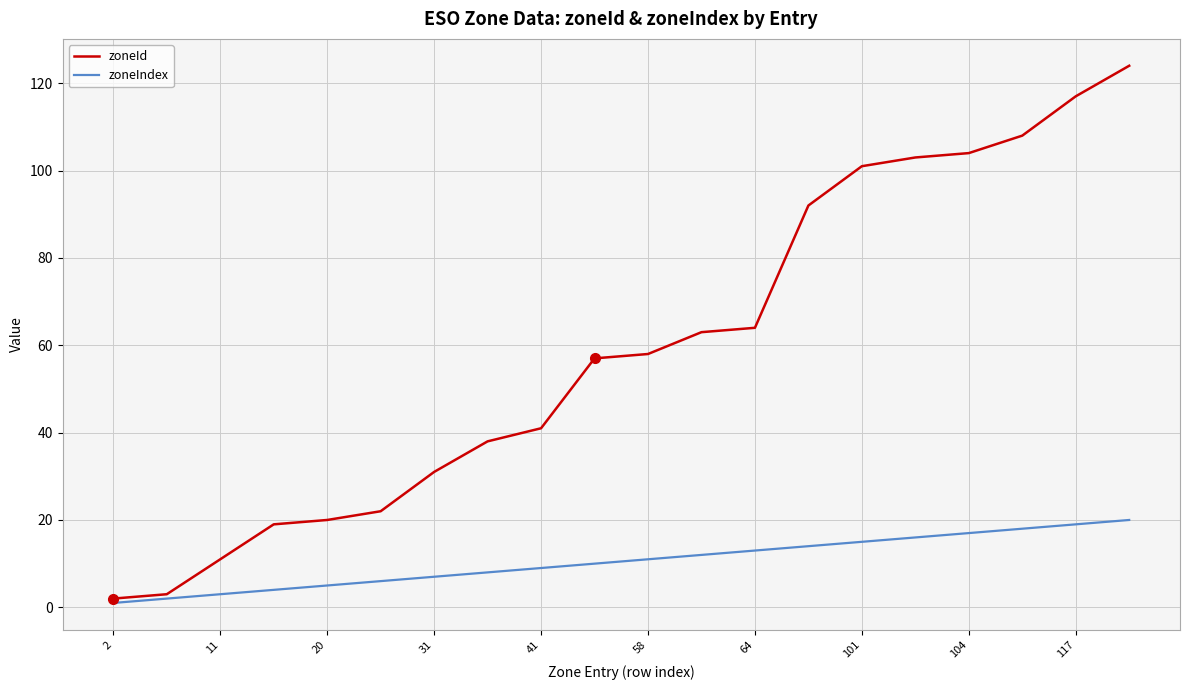

Which series has the widest spread of values?

zoneId